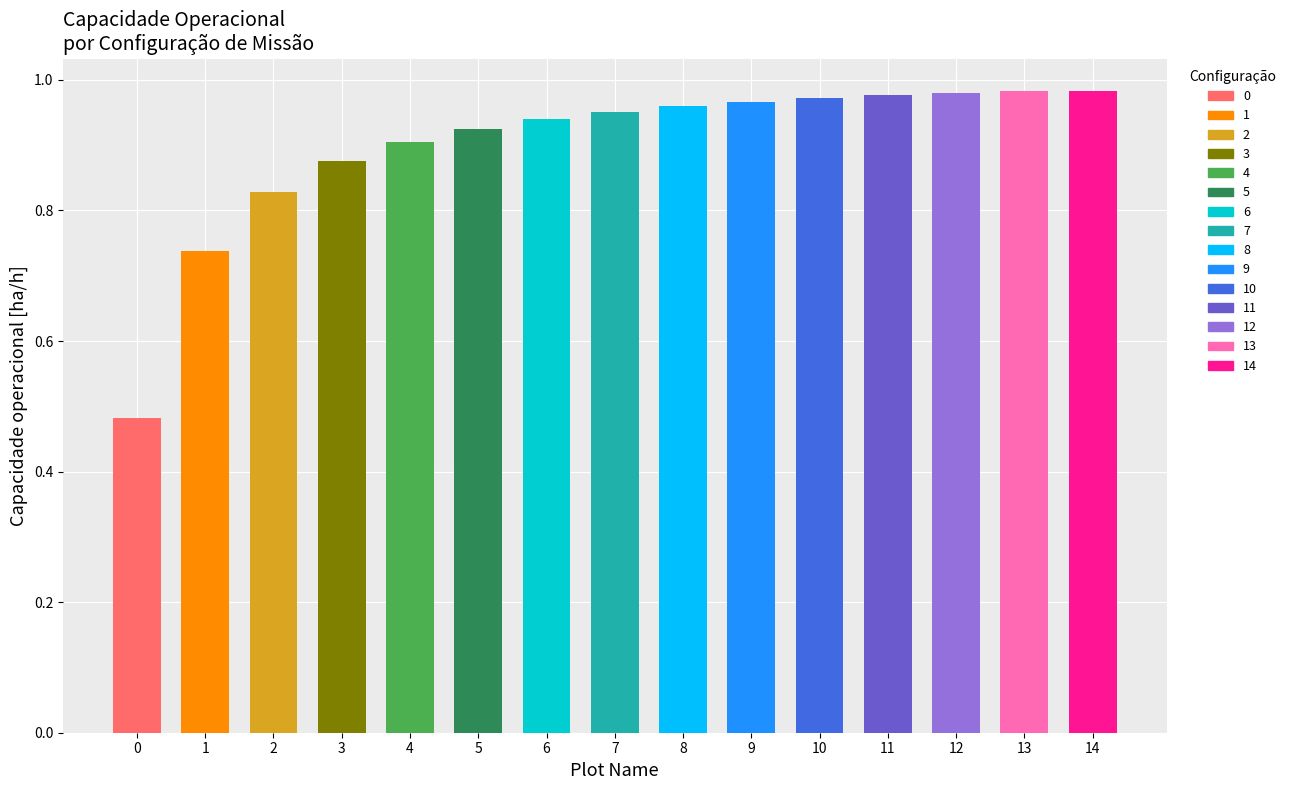

What is the value of the 13th bar from the left?

1.0